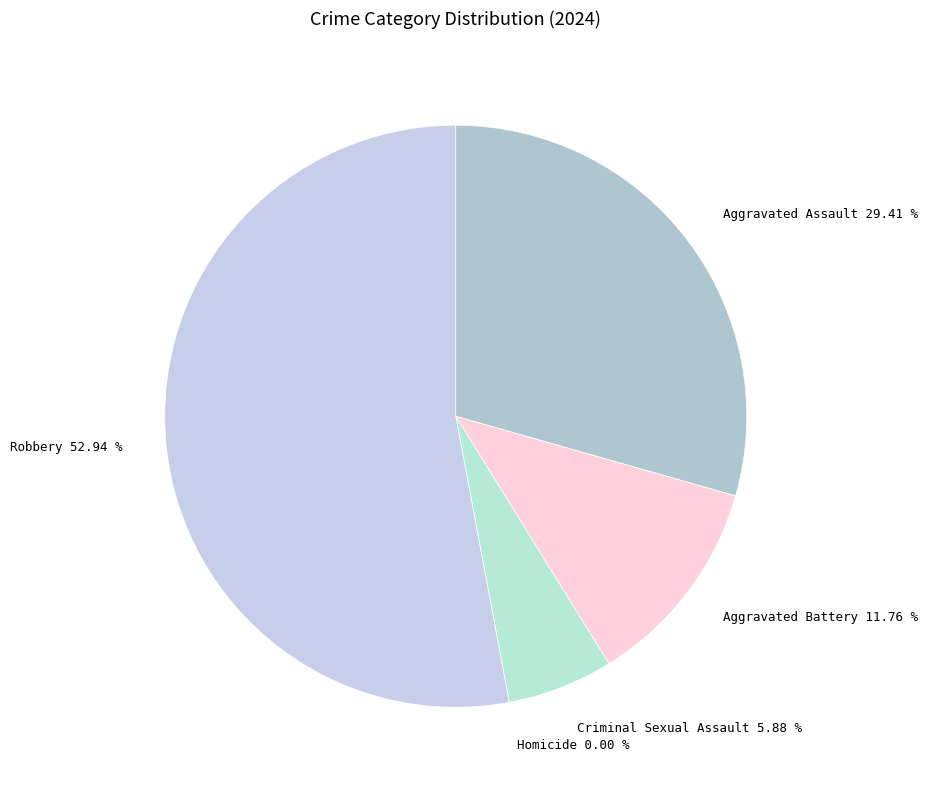

What is the smallest slice in the pie chart?

Homicide